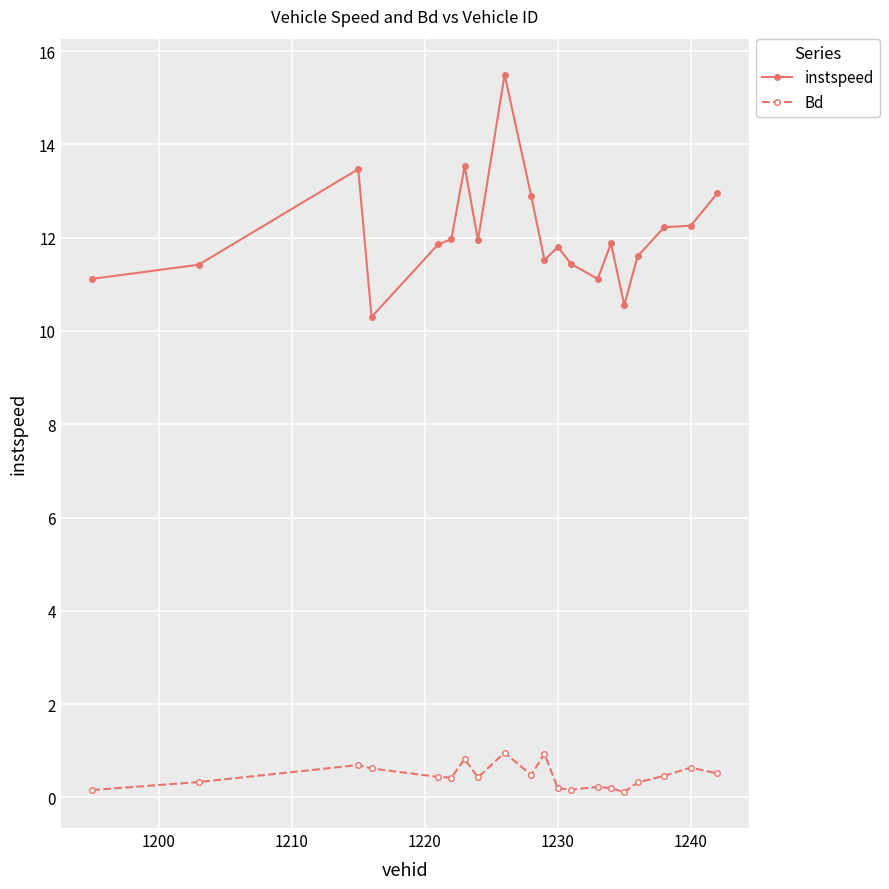

What is the sum of all instspeed values?

241.3